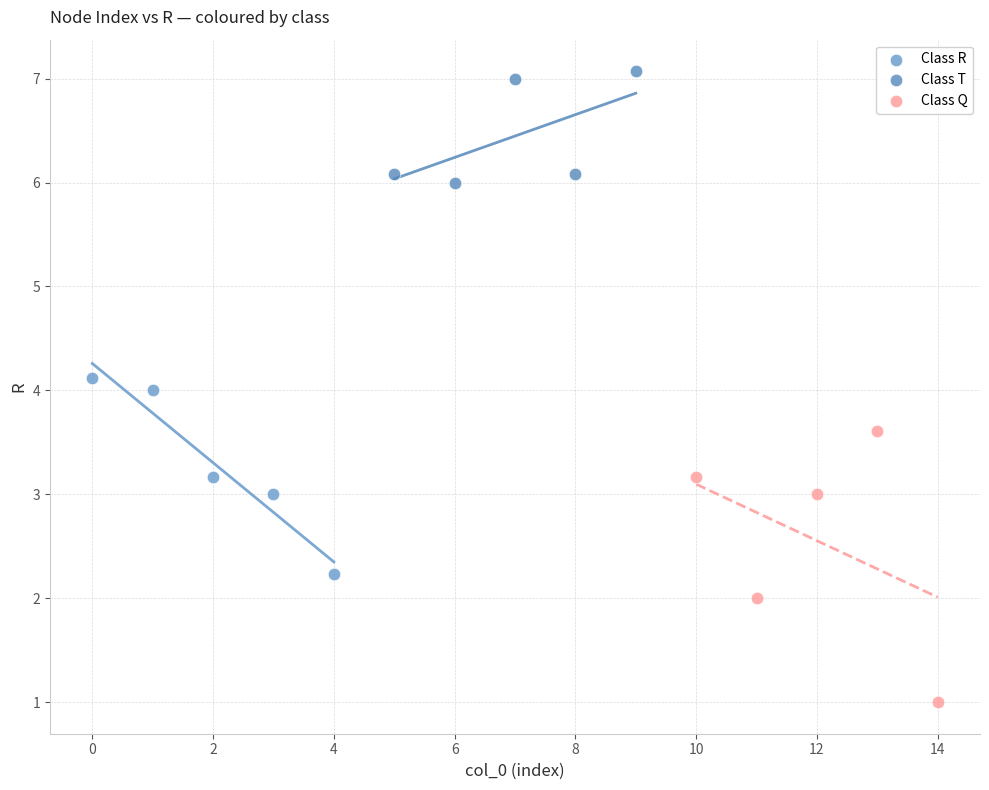

Which series has the widest spread of Y values?

Class Q